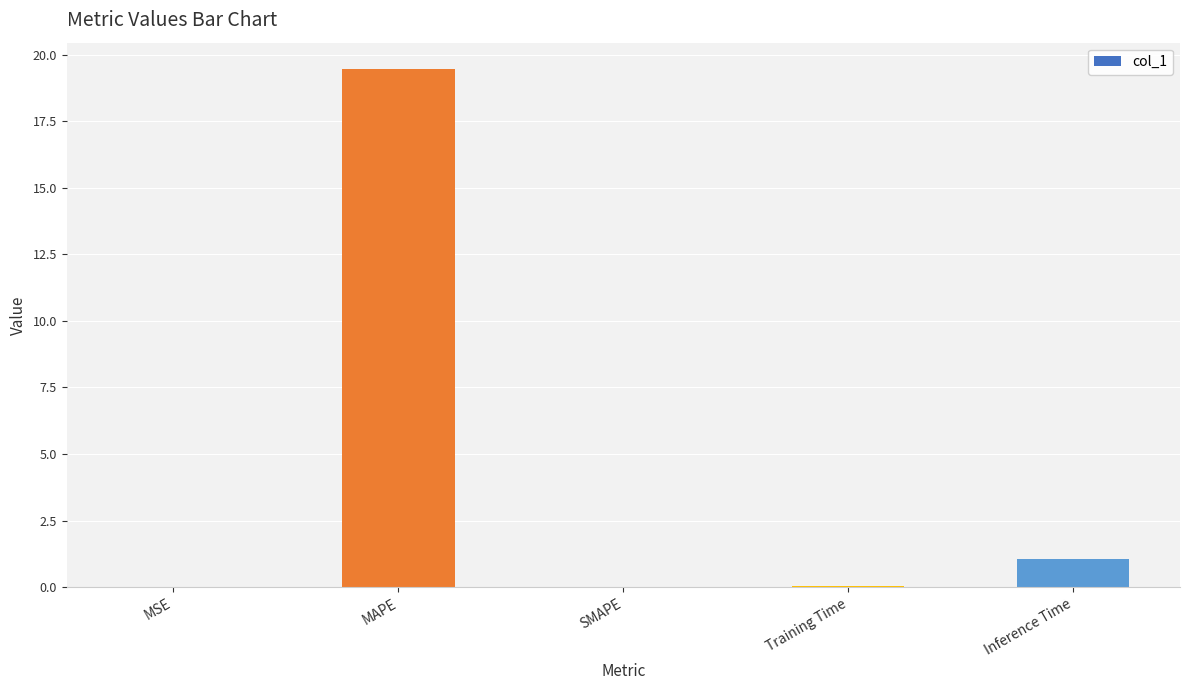

What is the greatest value displayed?

19.5